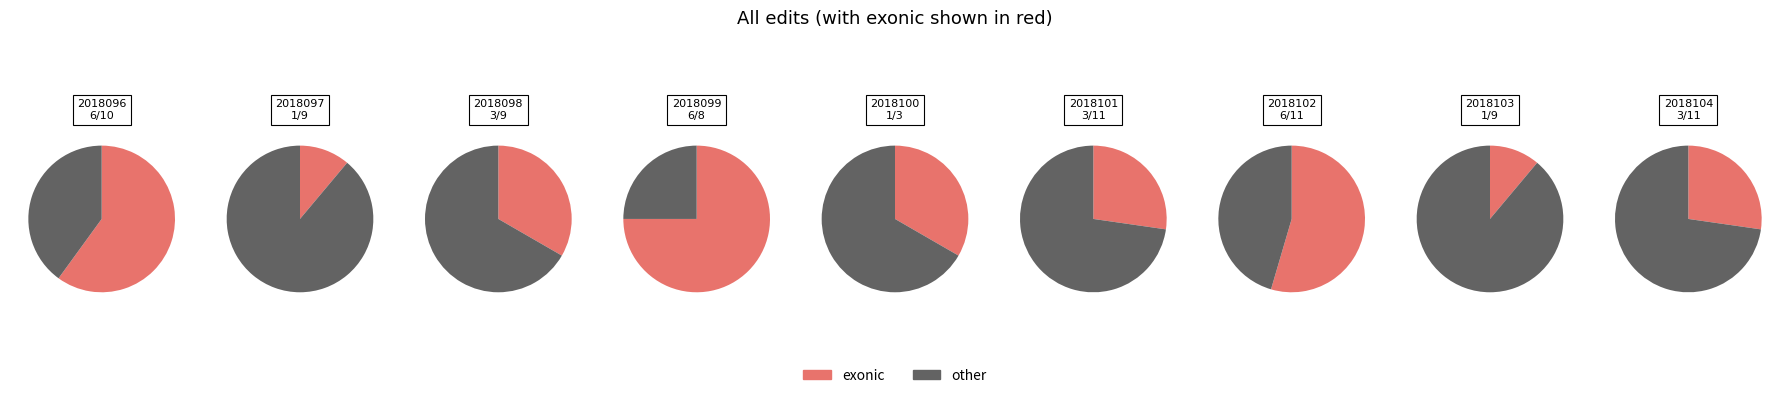

Between 2018097 and 2018100, which series saw the biggest shift?

other